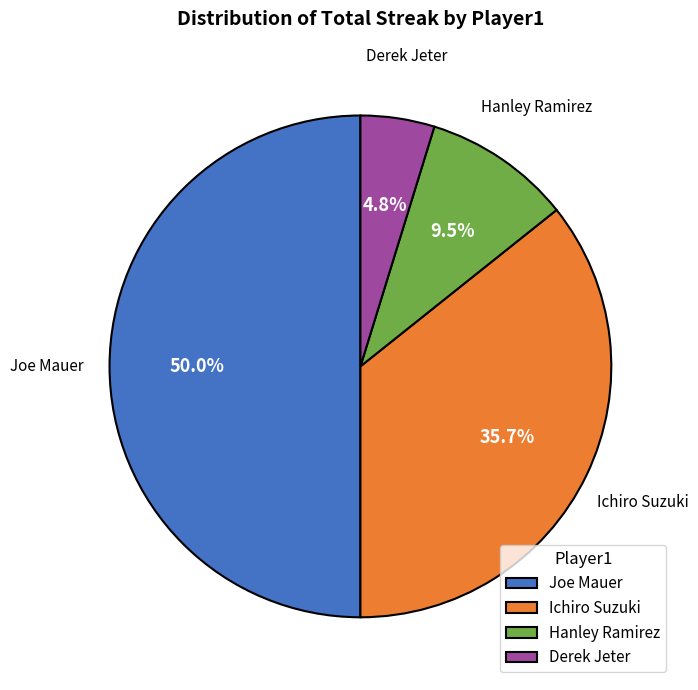

To the nearest percent, what percentage of the pie is Ichiro Suzuki?

36%